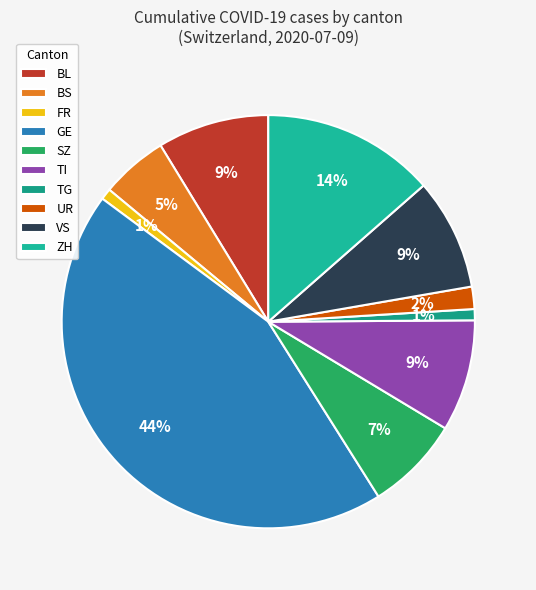

How many segments does this pie chart have?

10